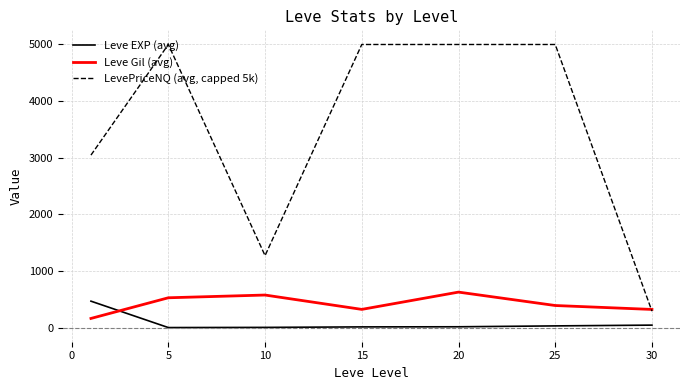

Which series has the largest range (max minus min)?

LevePriceNQ (avg, capped 5k)